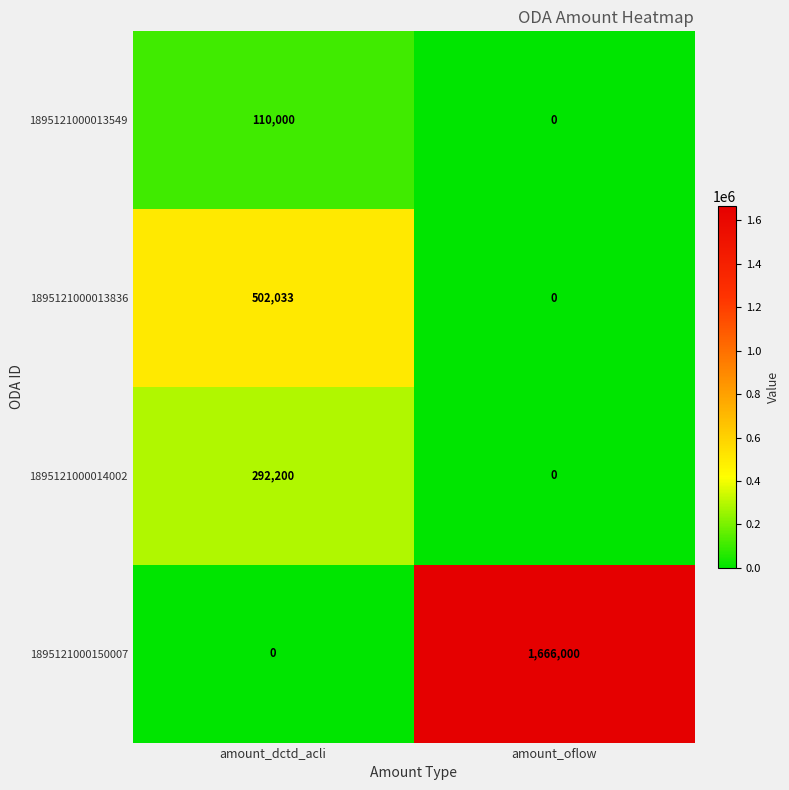

How many distinct data groups are displayed?

4